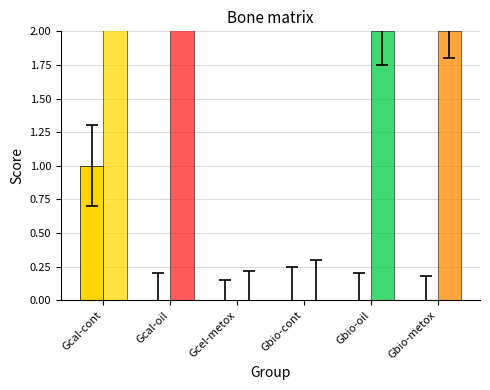

Are the bars horizontal?

No